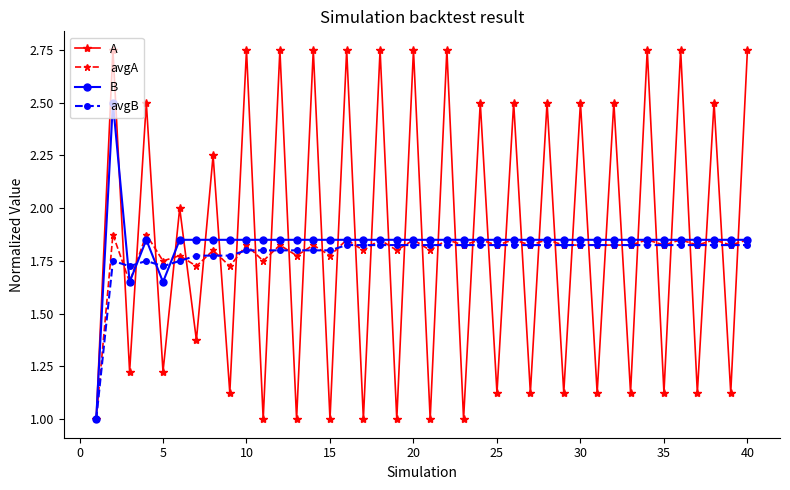

Count the avgA values in the range 1 to 2.

40